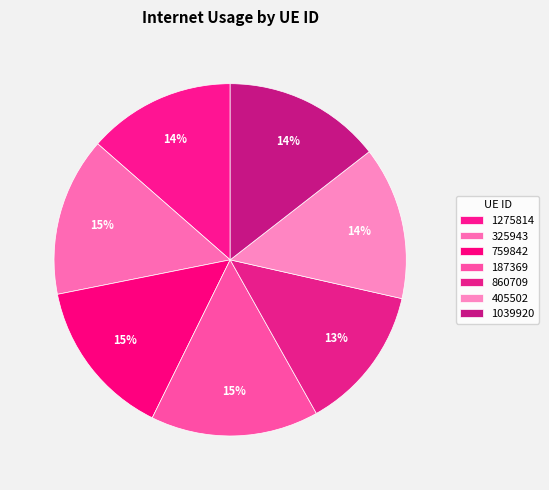

Is there any slice that represents more than half of the pie?

No